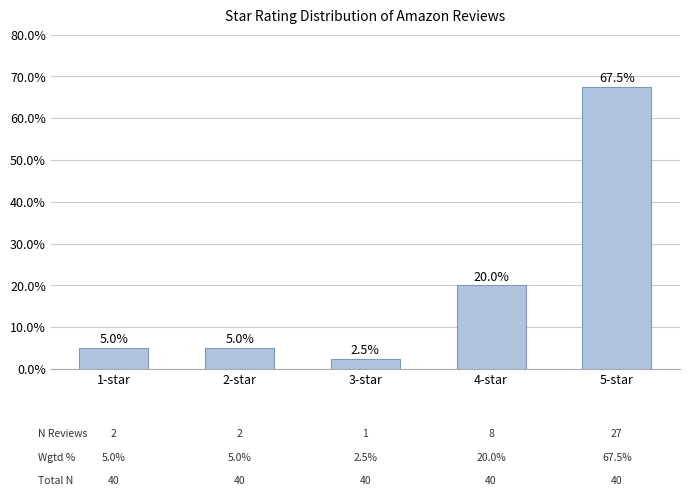

What is the difference between the second highest and second lowest values?

15.0